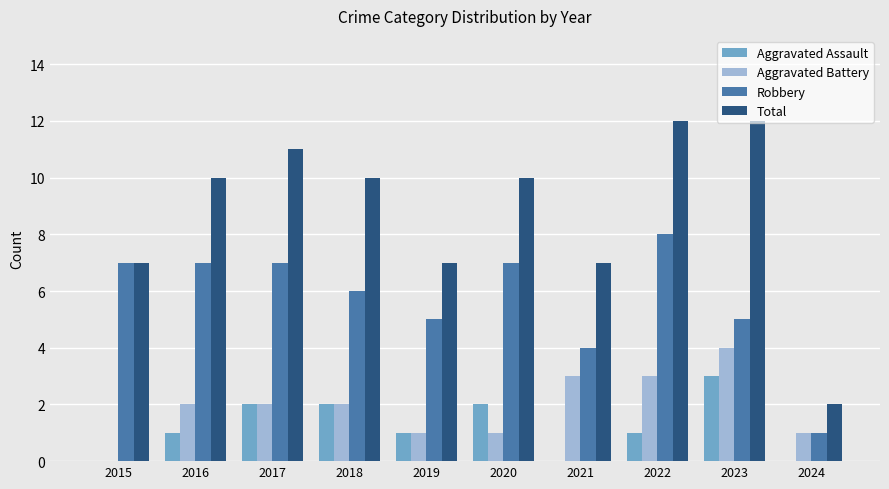

Which series has the largest total across all categories?

Total